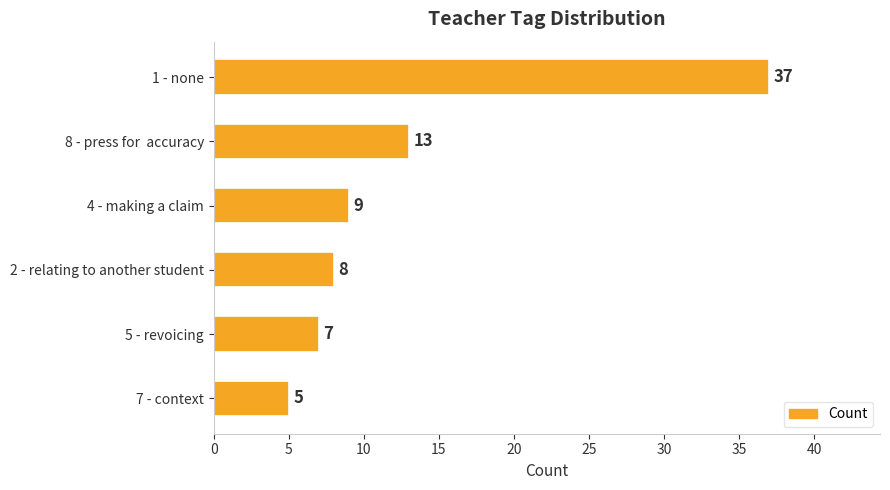

What is the difference between the maximum and minimum values?

32